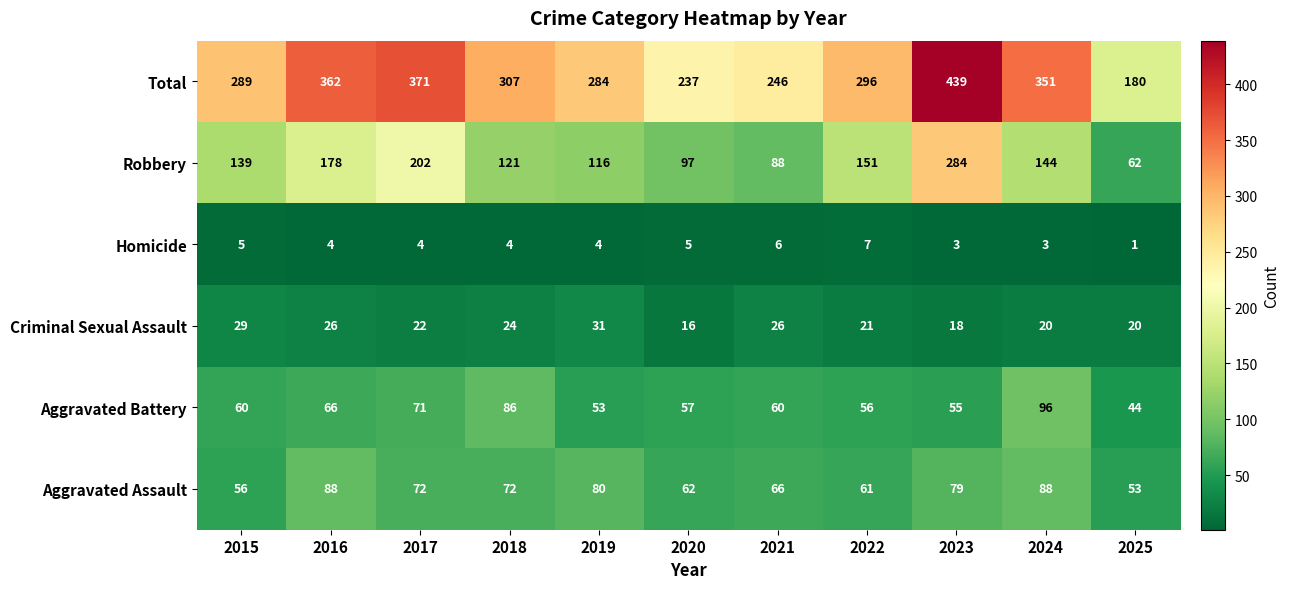

What is the smallest value displayed?

1